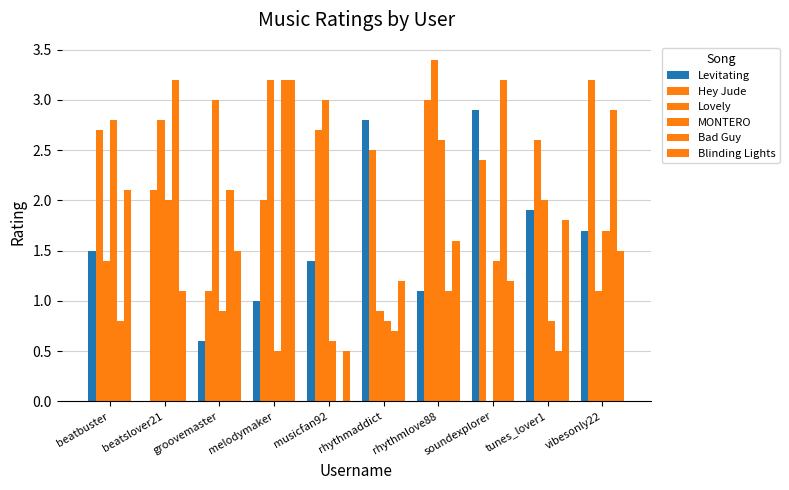

The Bad Guy series shows 2.1 at groovemaster. True or false?

True